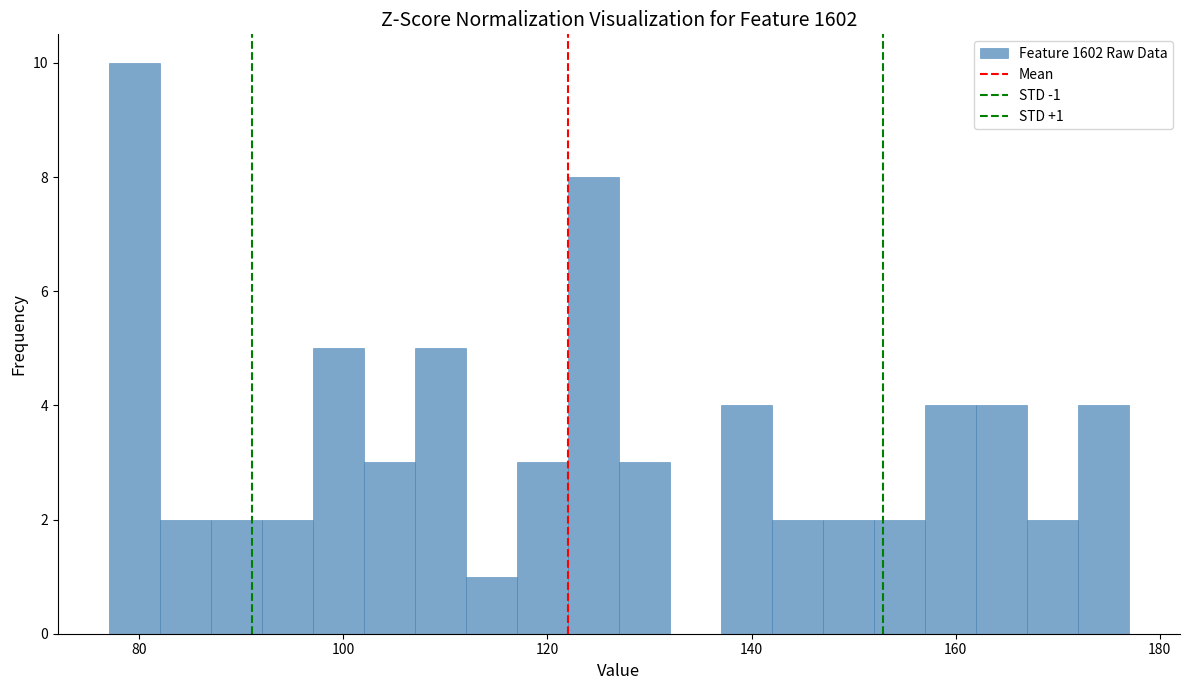

Around what value on the x-axis is the tallest bar? Give the approximate position of its centre, as read against the axis.

80